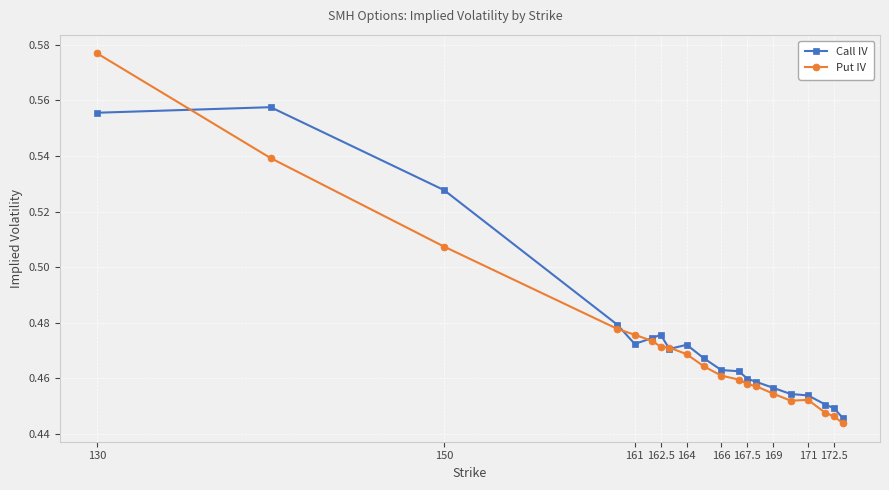

Count the Call IV values in the range 0 to 1.

20